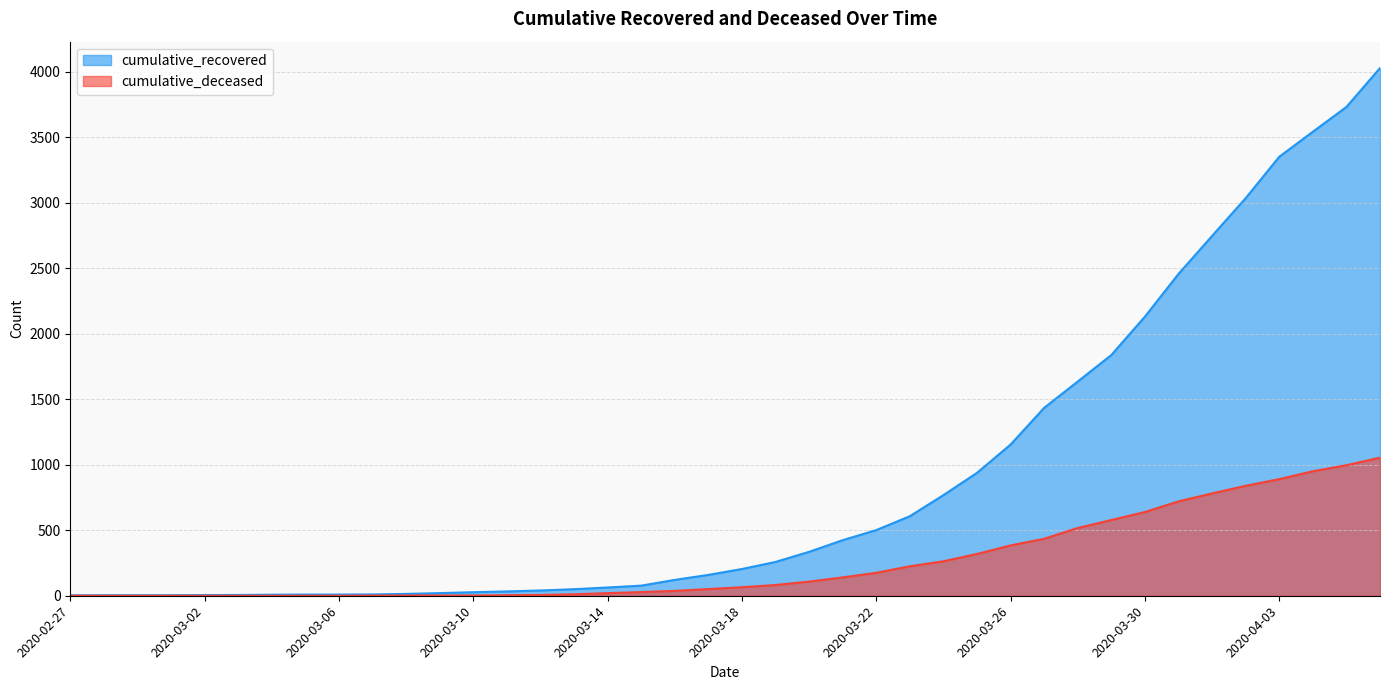

At which label is cumulative_deceased closest to 527?

2020-03-28